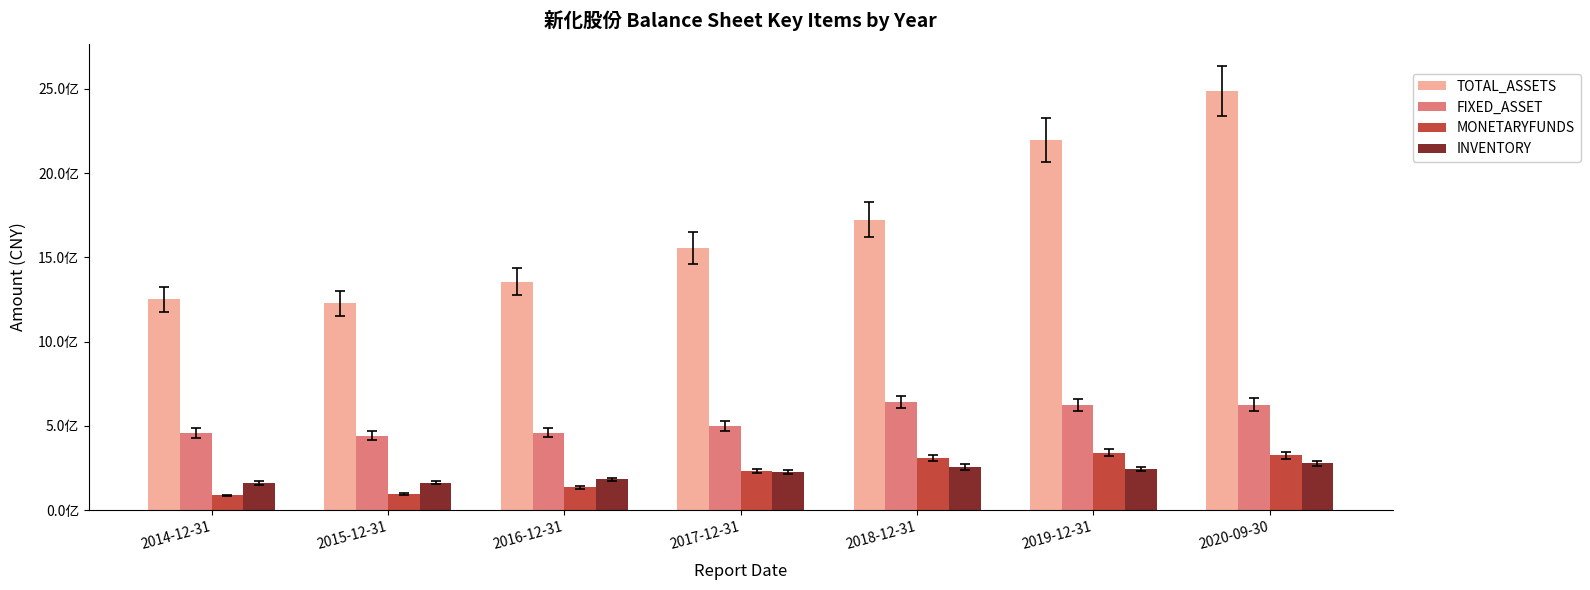

The value of MONETARYFUNDS at 2019-12-31 is 340038030.0. True or false?

True